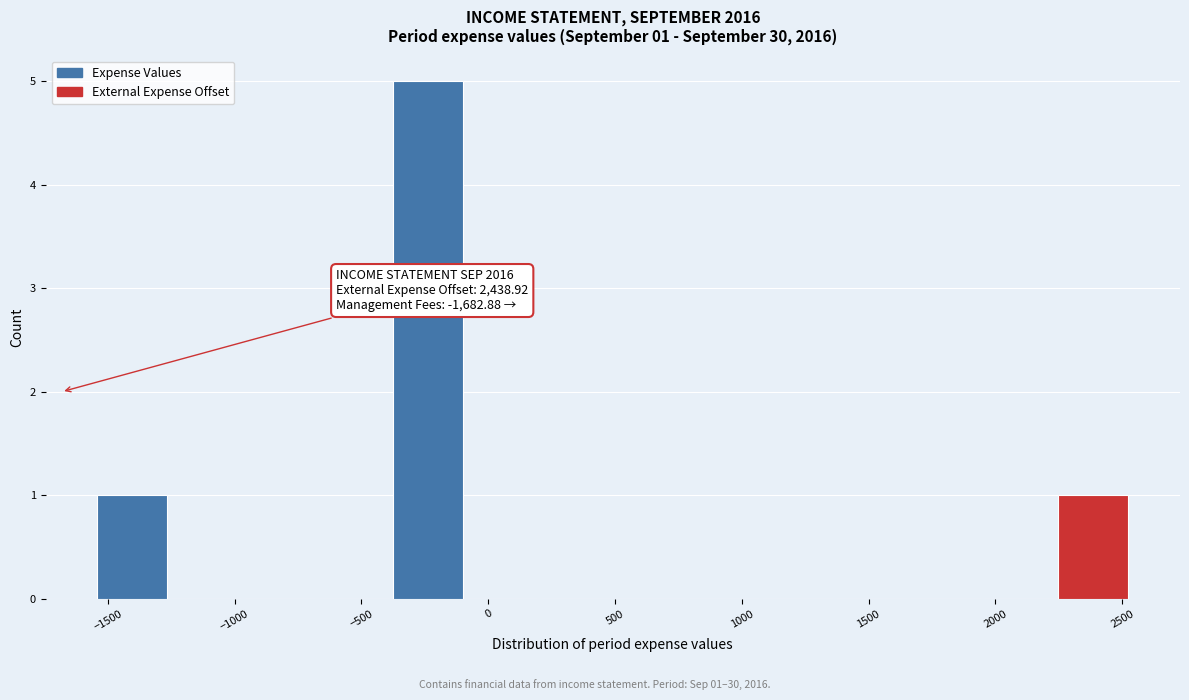

Which range on the x-axis has the tallest bar?

-400 to -100